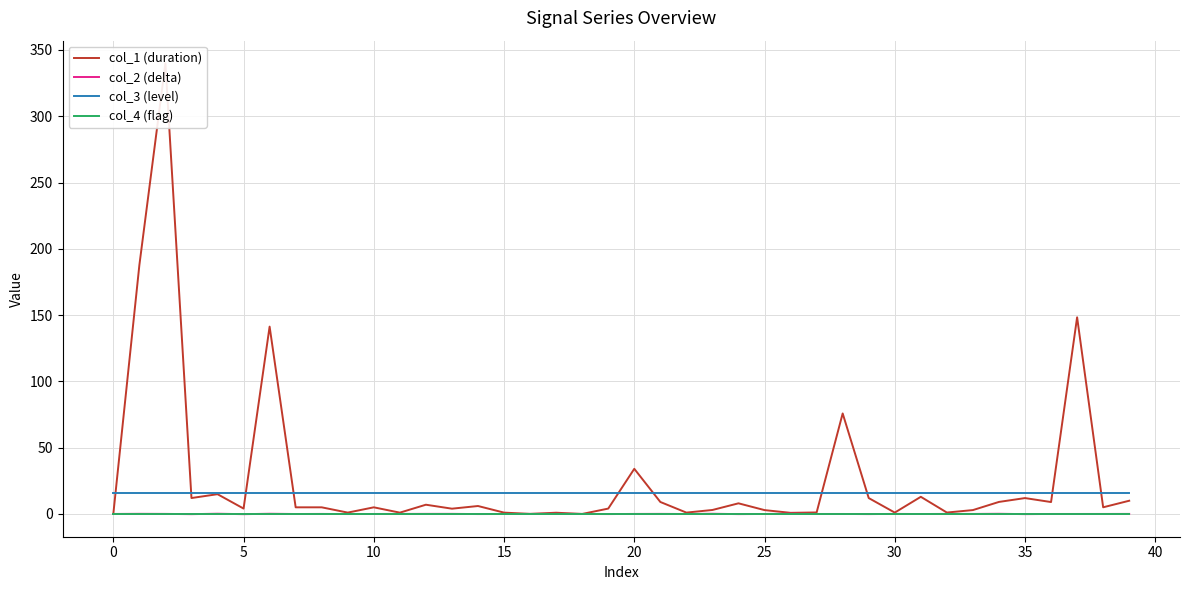

How many values in the col_2 (delta) series are below 0?

20